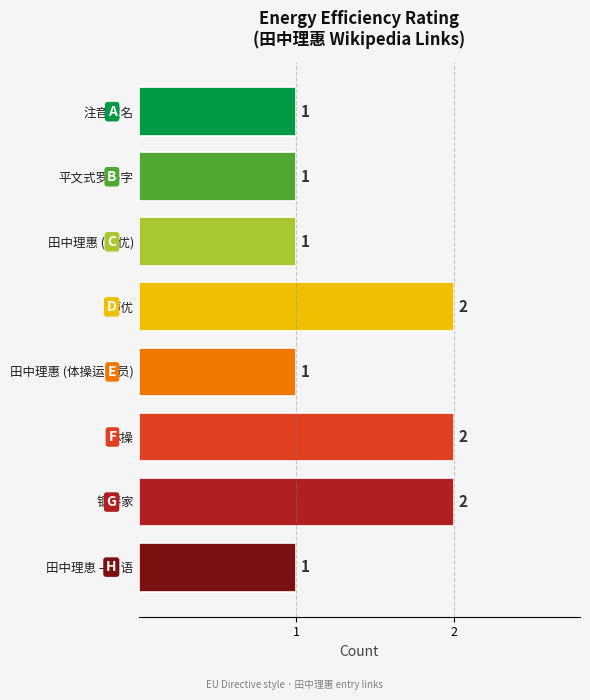

Count the number of data series in this chart.

1